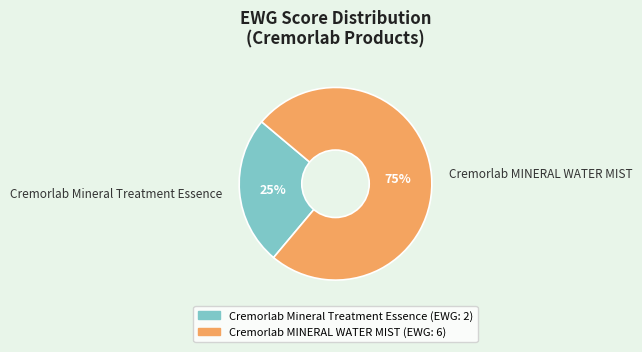

To the nearest percent, what is the average slice percentage?

50%